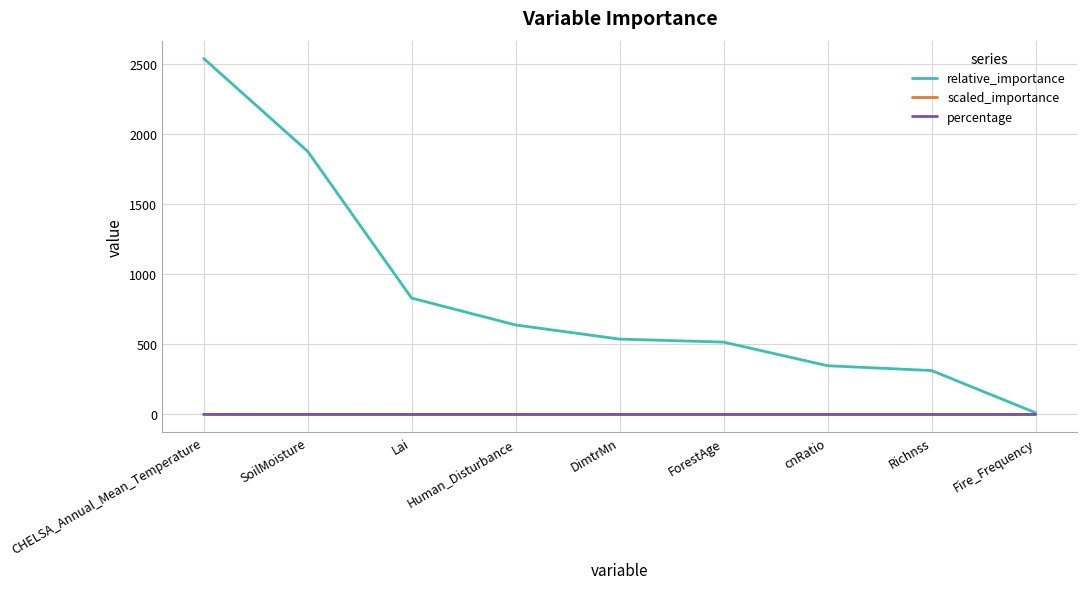

What is the total value across all series at cnRatio?

347.6